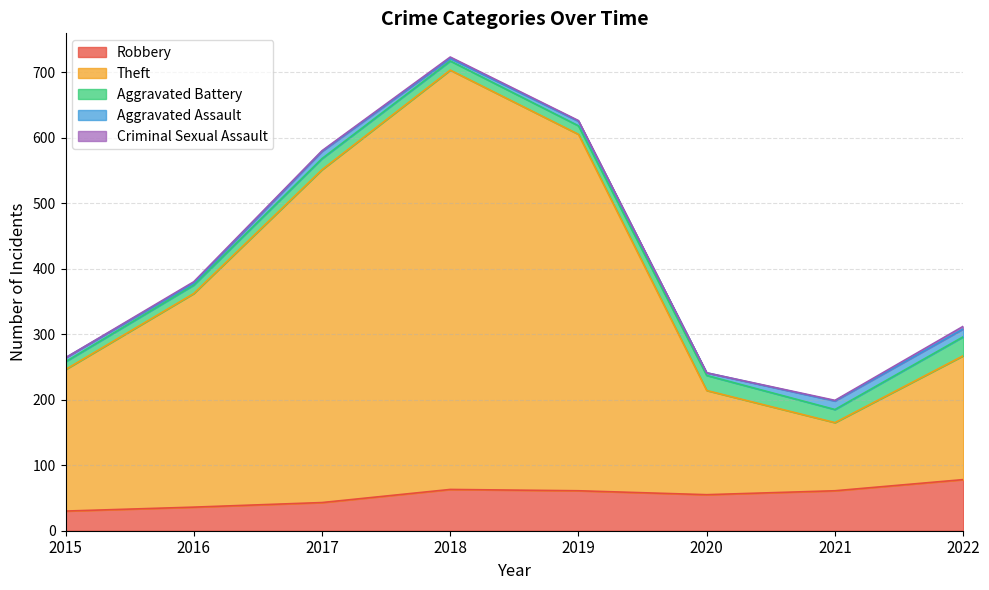

How many categories are shown in the chart?

8